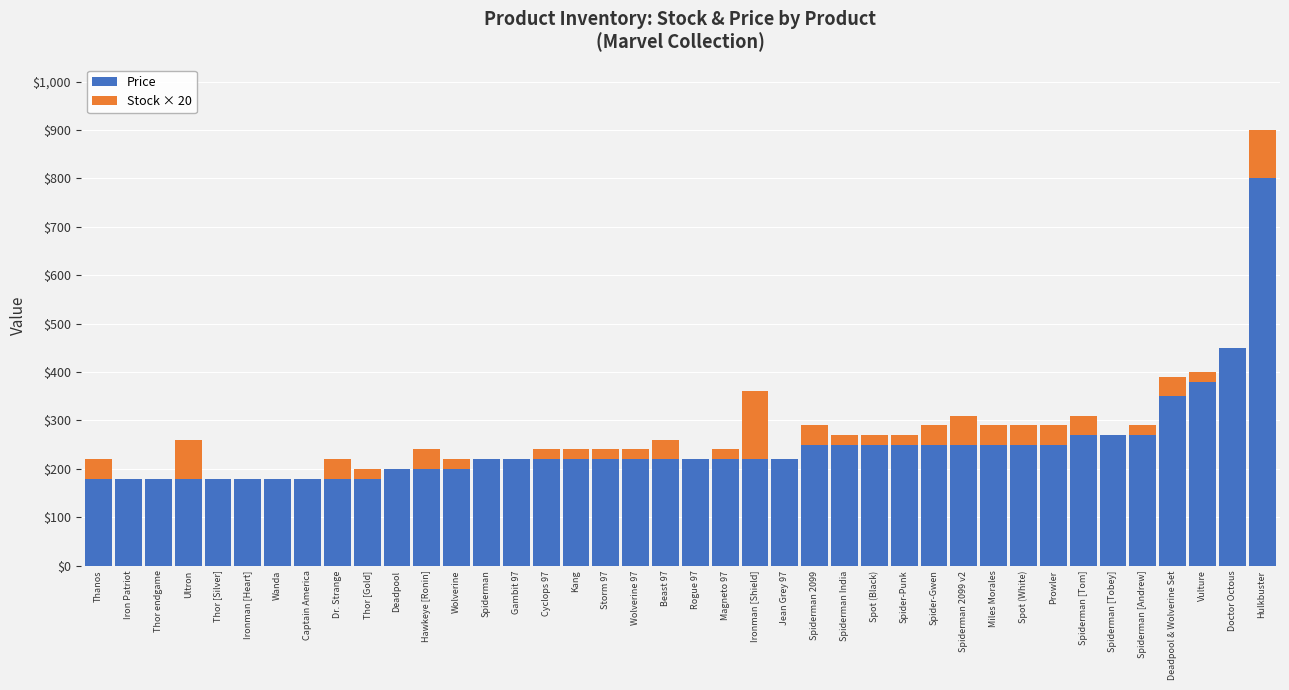

Which category has the highest value in the Price series?

Hulkbuster